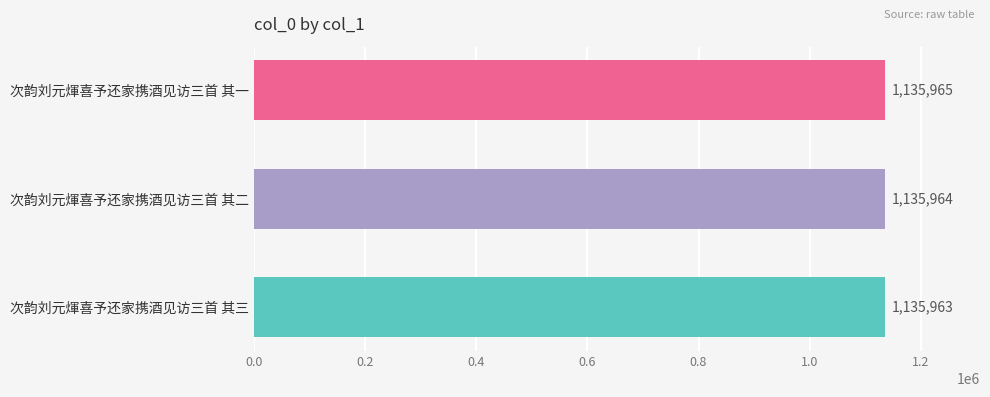

What is the minimum value shown in the chart?

1135963